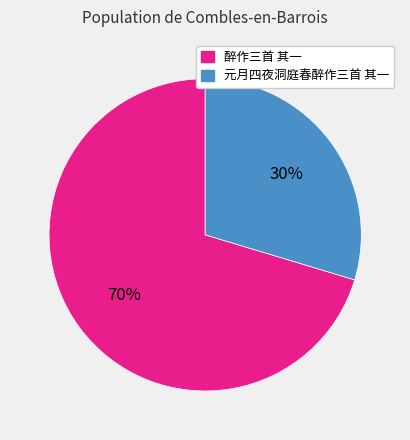

Which slice is the largest?

醉作三首 其一